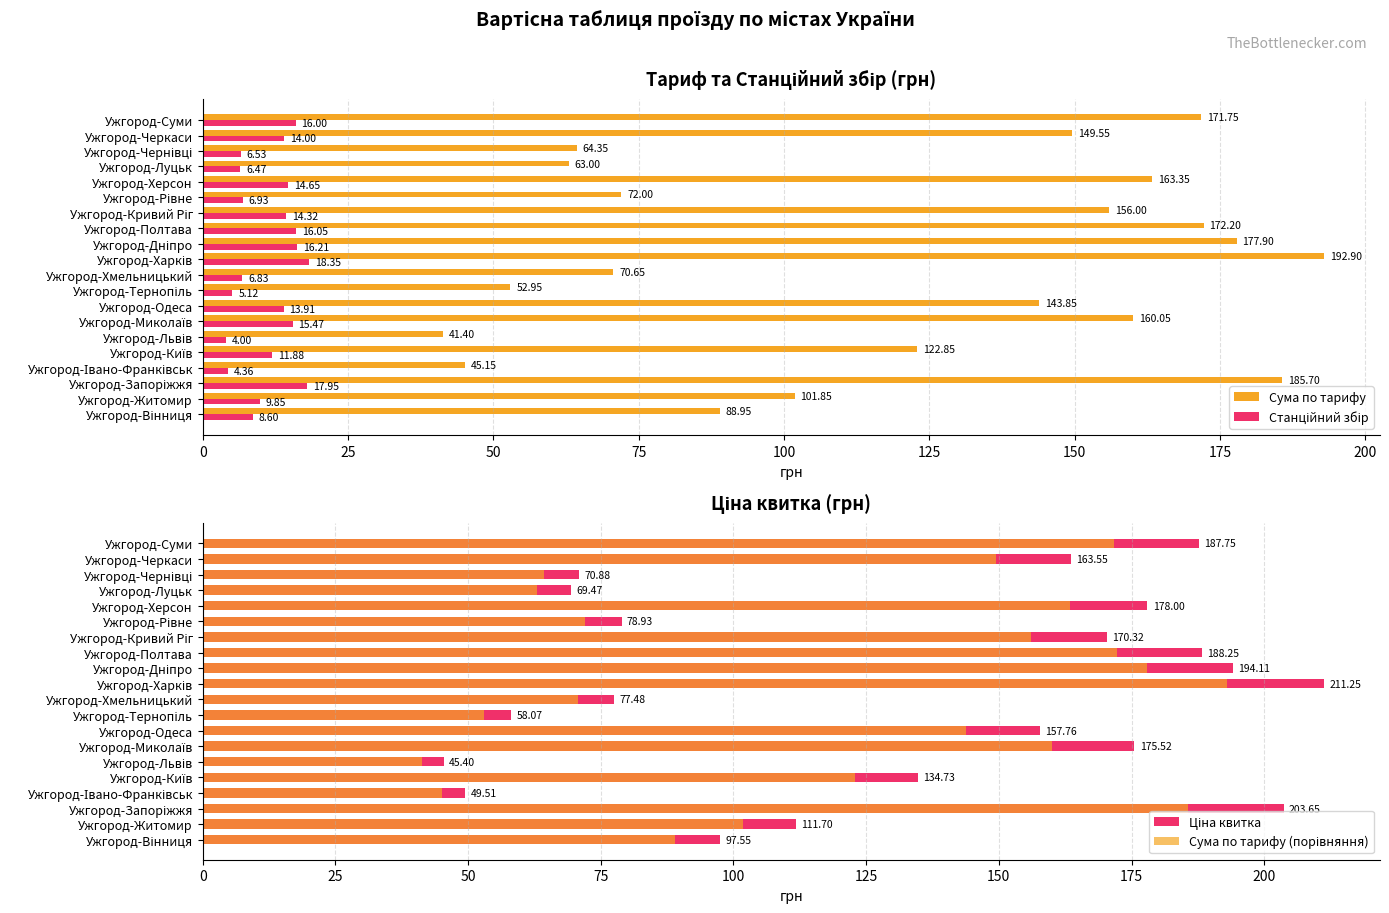

Rank the series by their maximum value, from highest to lowest.

Ціна квитка, Сума по тарифу, Сума по тарифу (порівняння), Станційний збір